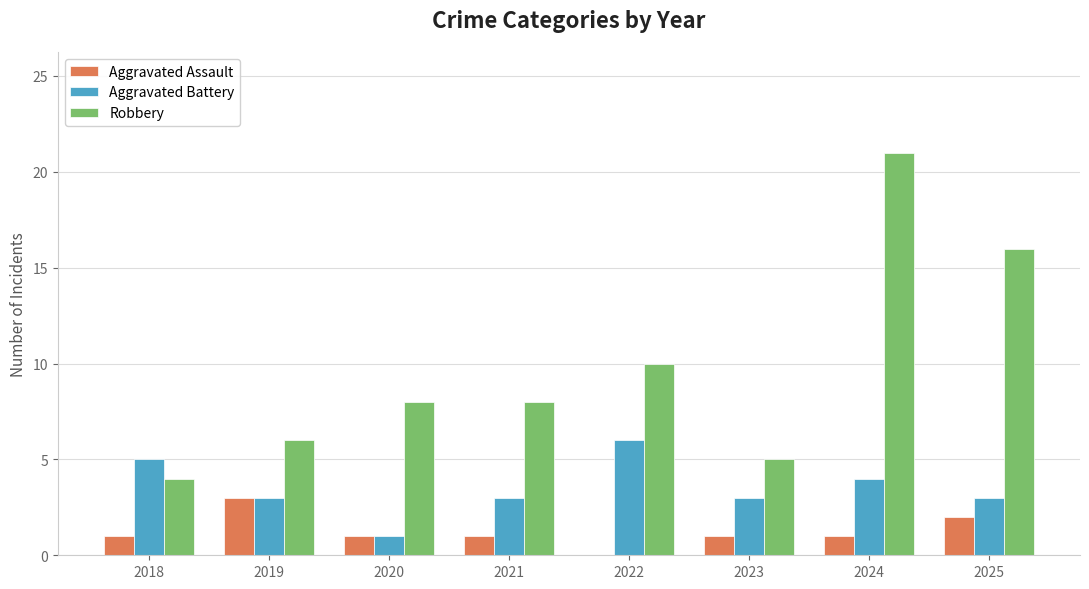

Which series has the largest total across all categories?

Robbery